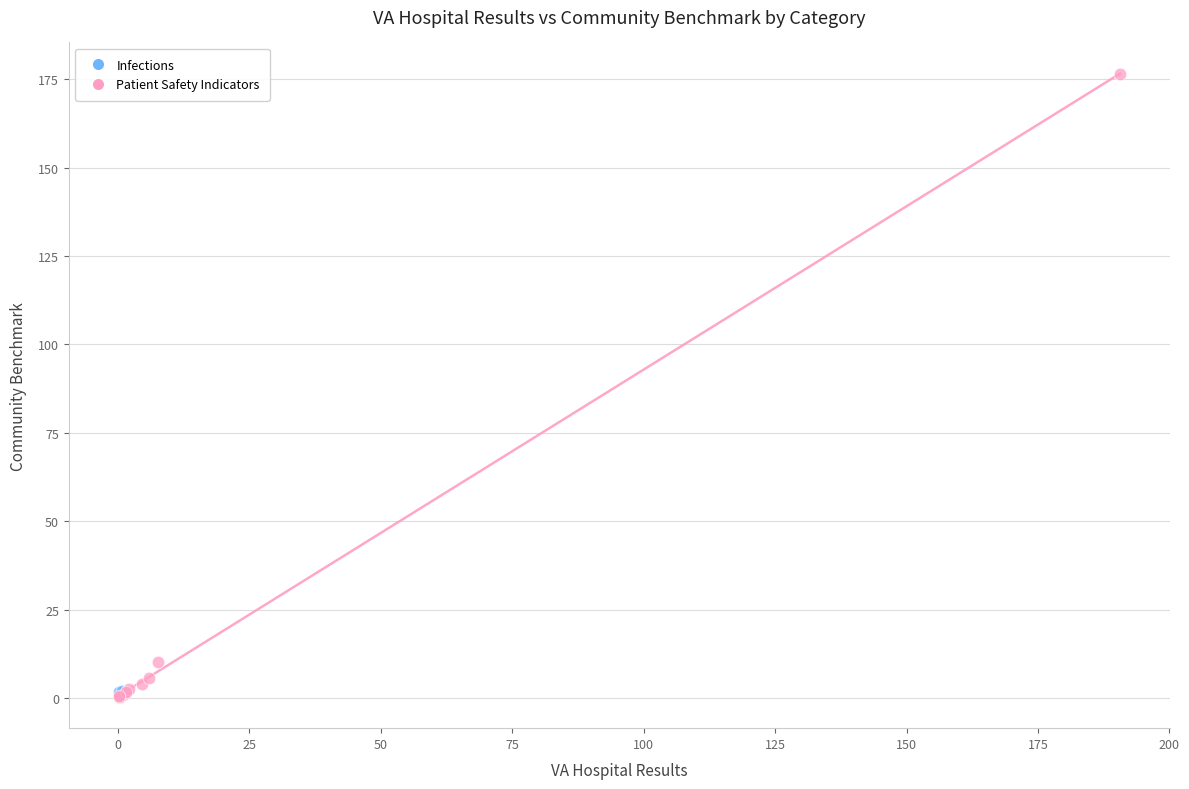

What are all the series names shown in the legend?

Infections, Patient Safety Indicators